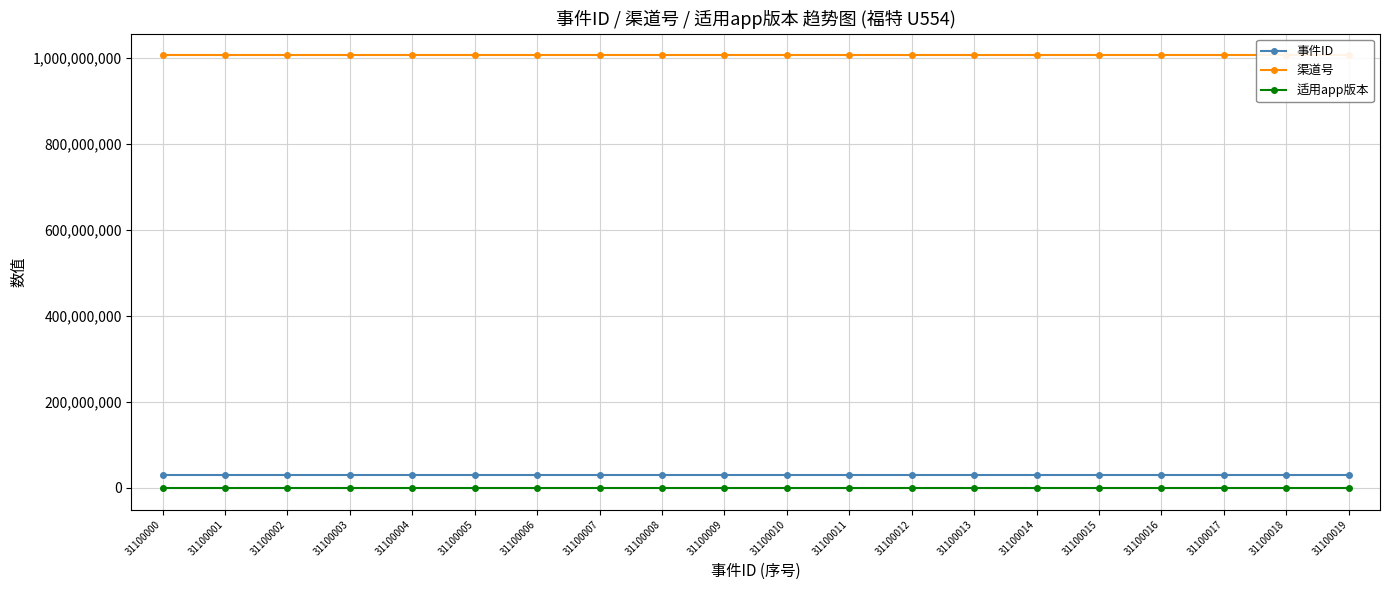

What are all the series names shown in the legend?

事件ID, 渠道号, 适用app版本